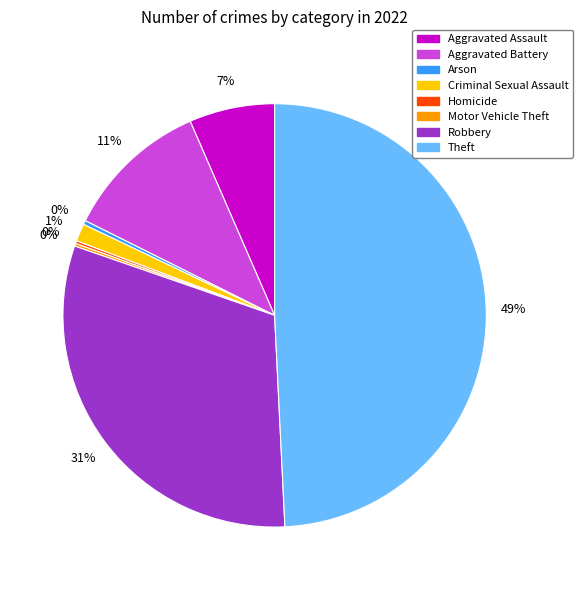

To the nearest percent, what is the difference between the largest and smallest slice percentages?

49%